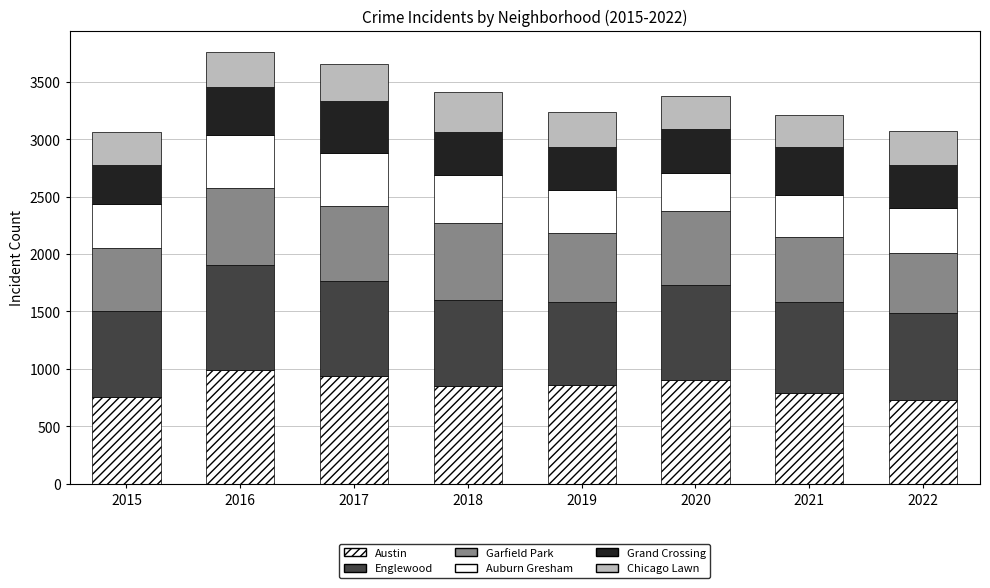

List the series in order of their peak value, lowest first.

Chicago Lawn, Grand Crossing, Auburn Gresham, Garfield Park, Englewood, Austin